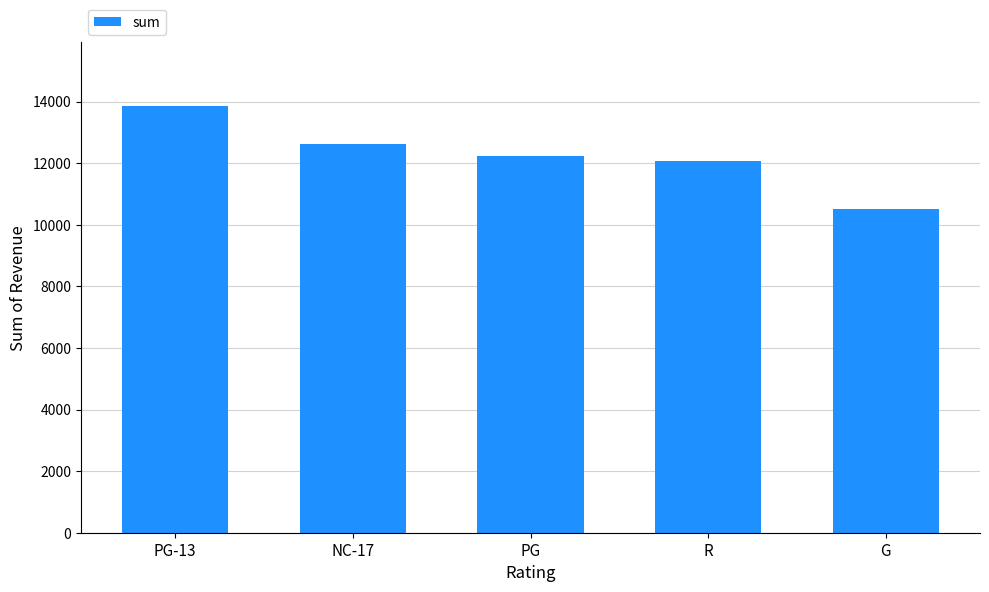

List the labels in order of value, largest first.

PG-13, NC-17, PG, R, G